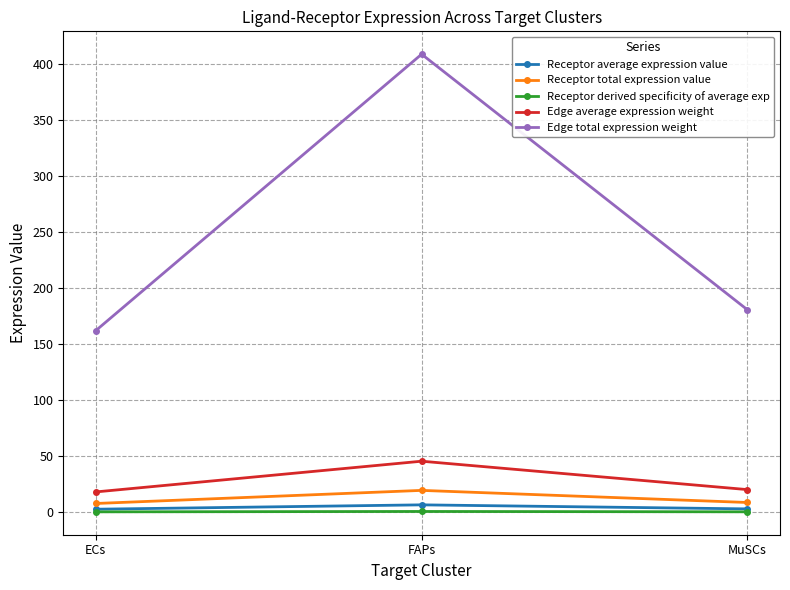

What is the highest value of the Receptor total expression value series?

19.4